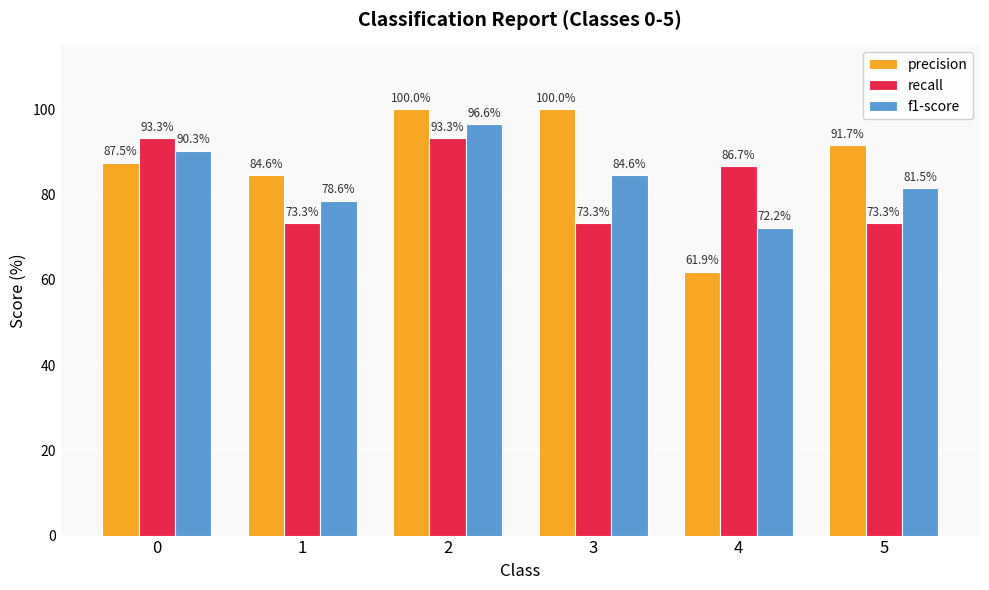

What is the value of the f1-score bar at the 6th from the left?

81.5